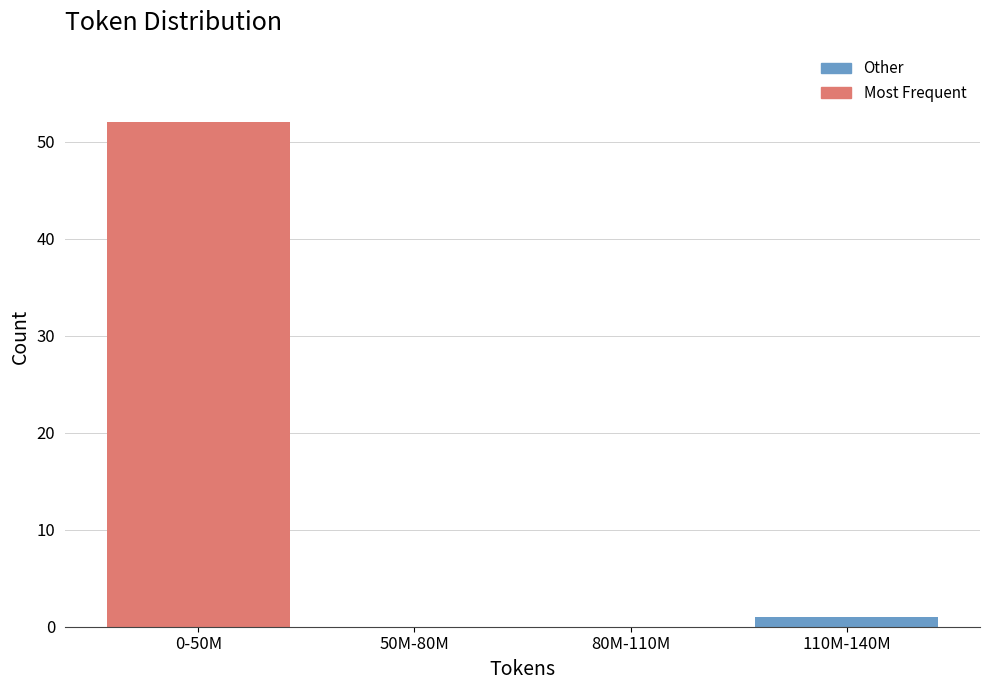

Reading right to left, list all the values displayed in this chart.

110M-140M=1	80M-110M=0	50M-80M=0	0-50M=52